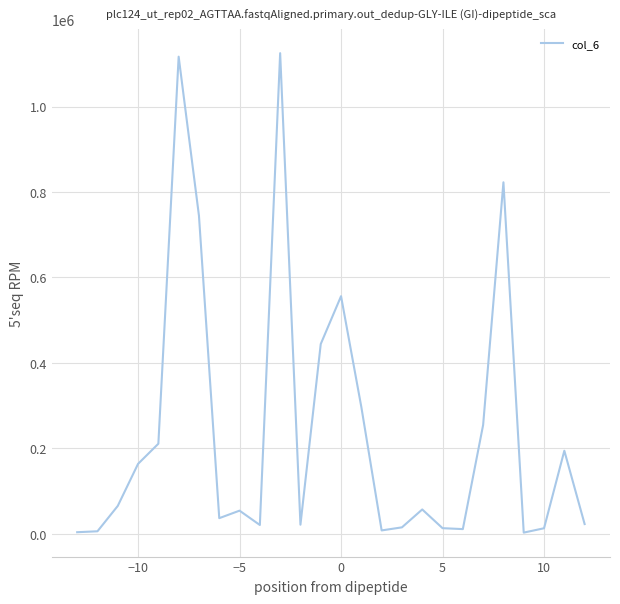

What is the greatest value displayed?

1125000